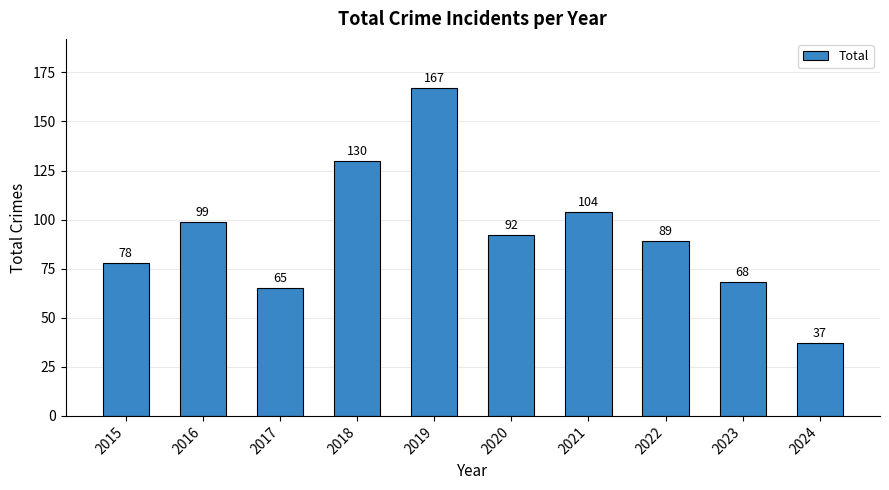

What is the change in value from 2023 to 2024?

-31